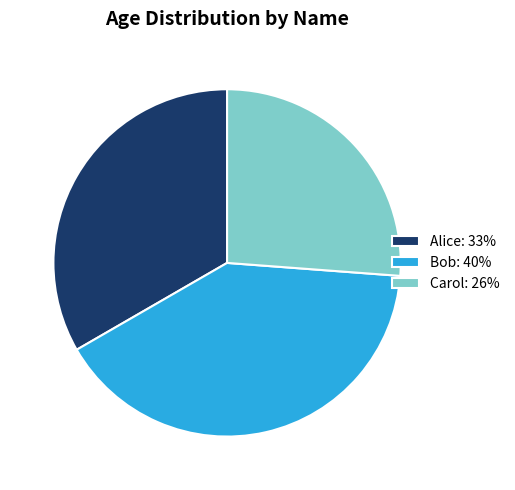

Is Carol the majority of the pie?

No